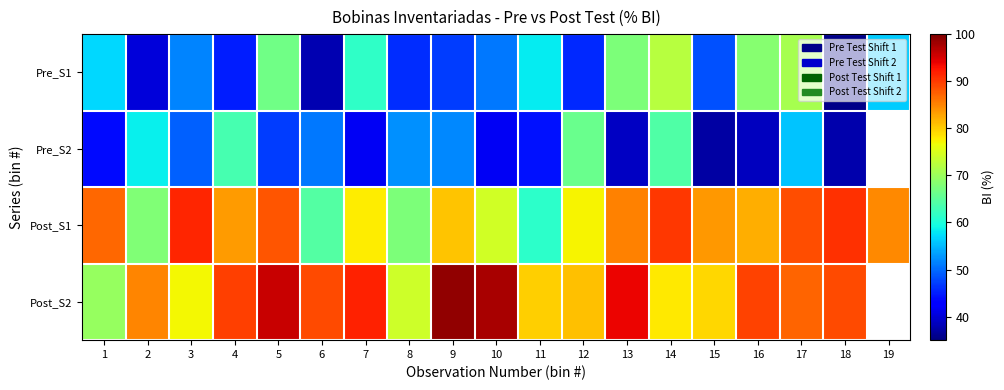

The value of Pre_S2 at 3 is 49.5. True or false?

True